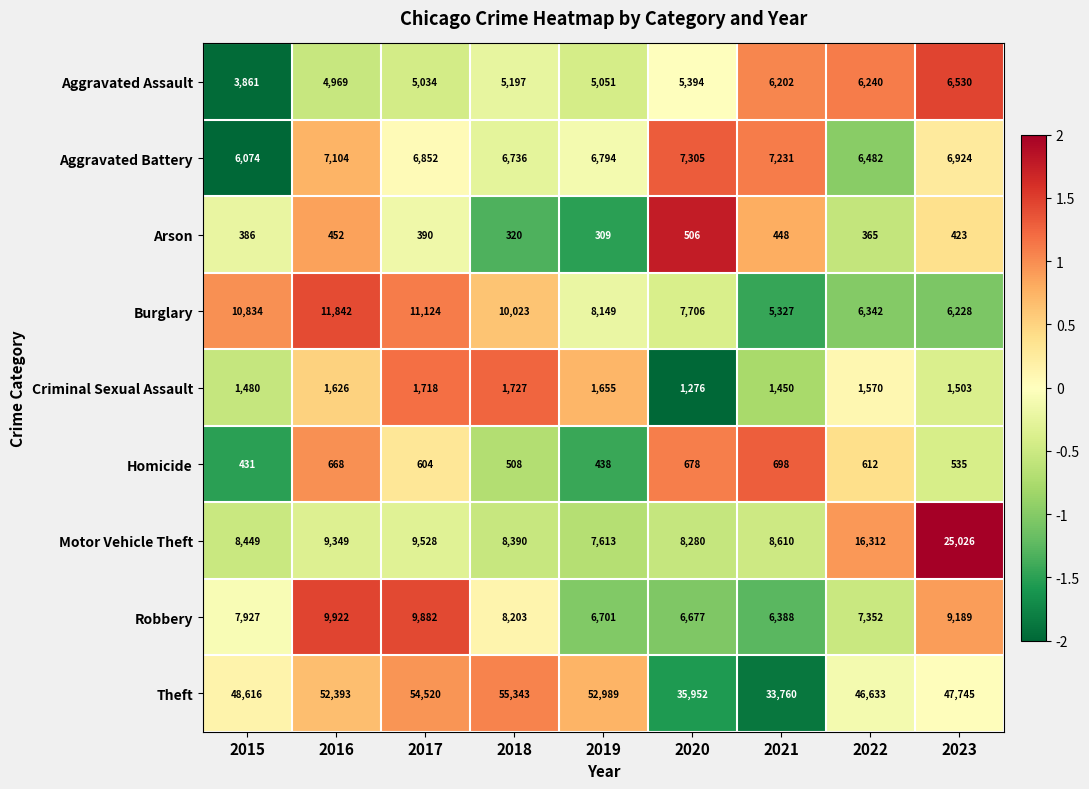

What is the lowest value of the Aggravated Battery series?

6074